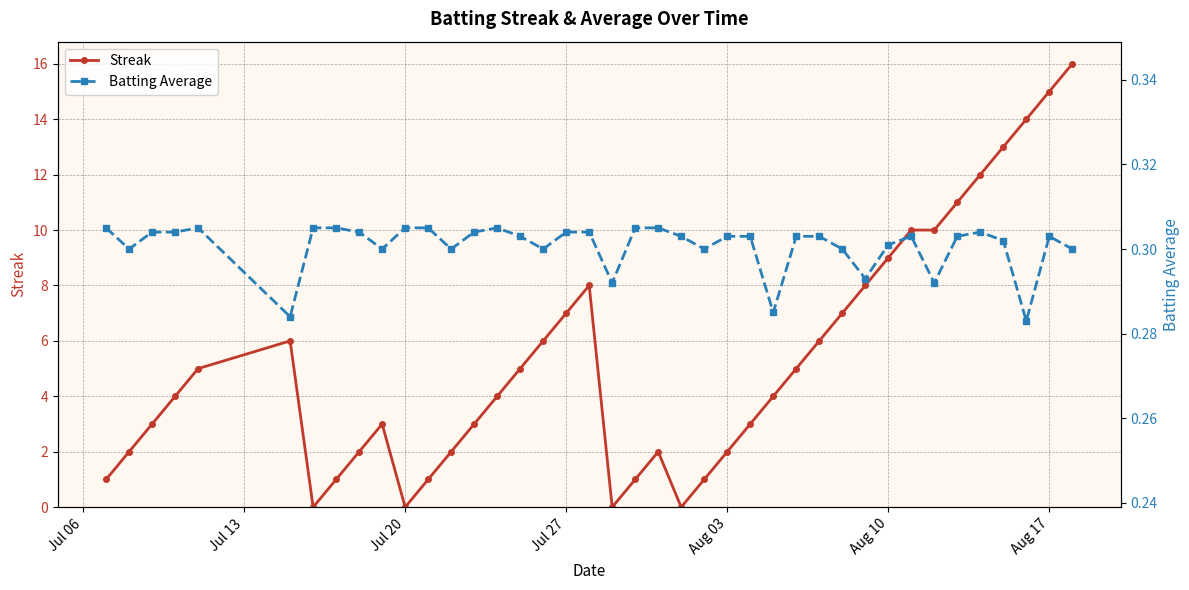

How many intersections are there between Streak and Batting Average?

8